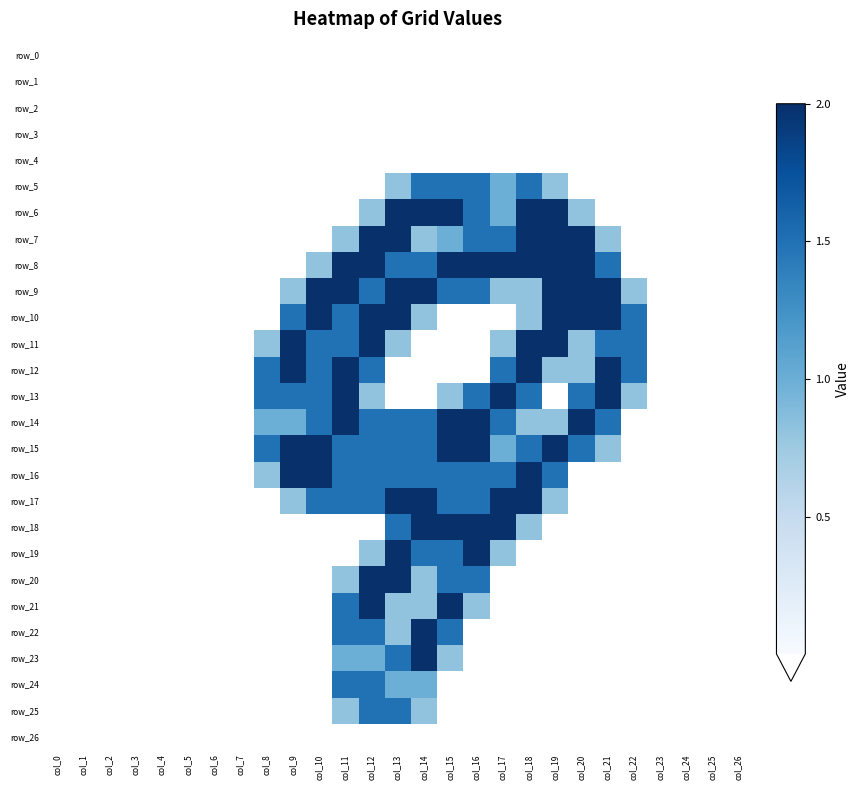

Where is row_2 nearest to the value 0?

col_0